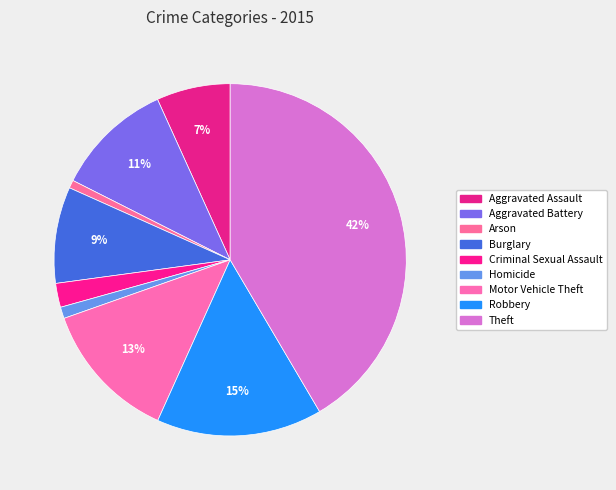

Is there any slice that represents more than half of the pie?

No